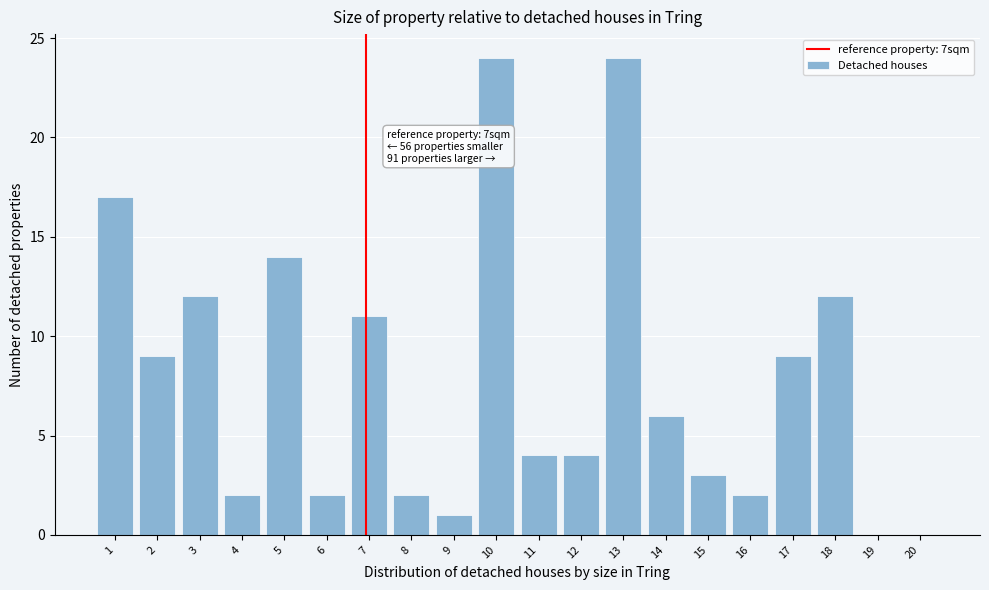

Reading left to right, transcribe all the data shown in this chart.

1=17	2=9	3=12	4=2	5=14	6=2	7=11	8=2	9=1	10=24	11=4	12=4	13=24	14=6	15=3	16=2	17=9	18=12	19=0	20=0